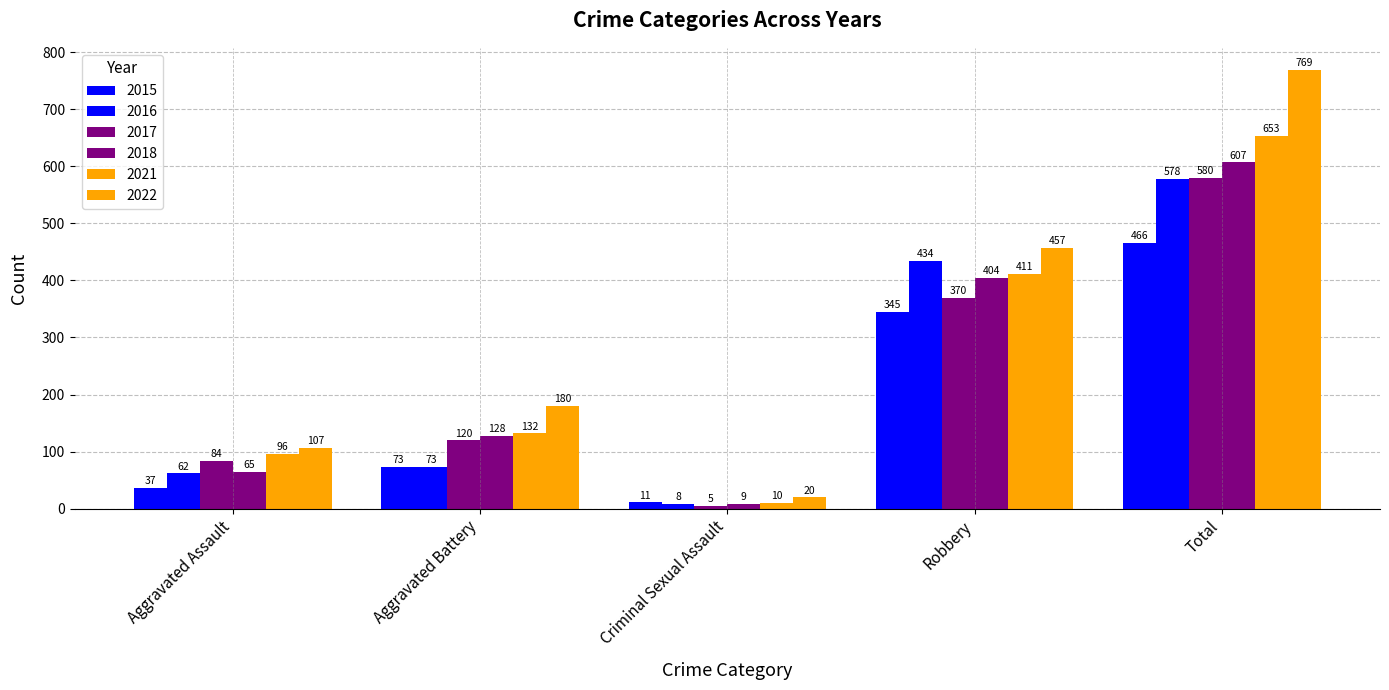

What is the label of the 2nd bar from the left?

Aggravated Battery